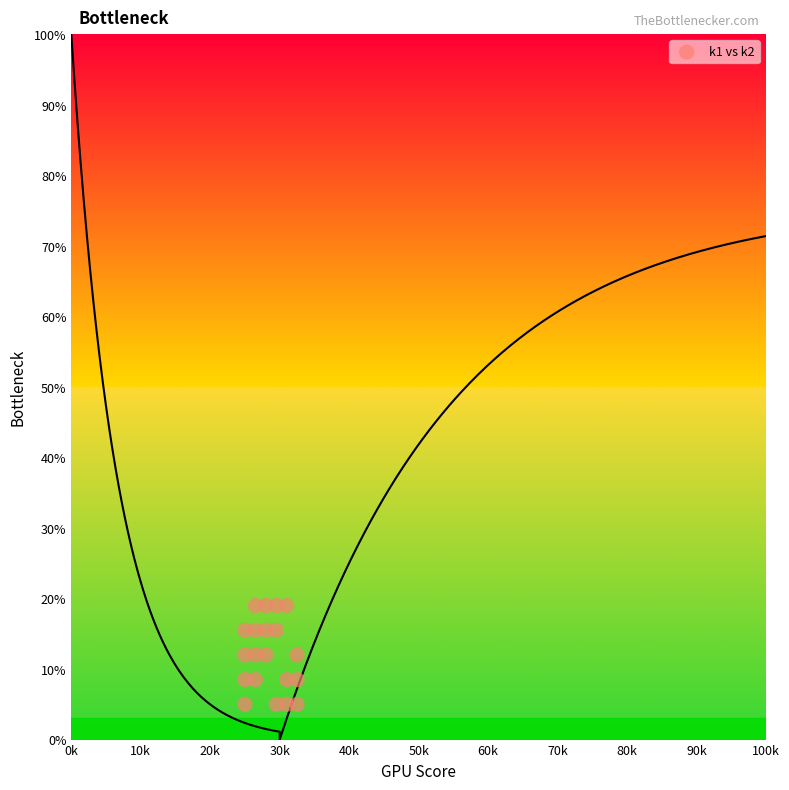

What is the range of X values (max minus min)?

7.5